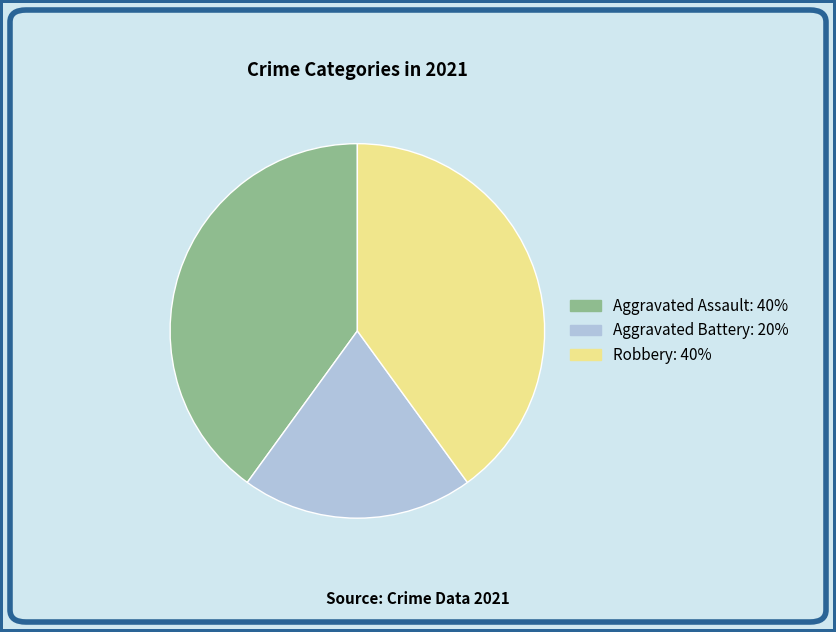

Approximately how many times larger is the value at Aggravated Battery: 20% compared to Robbery: 40%?

0.5